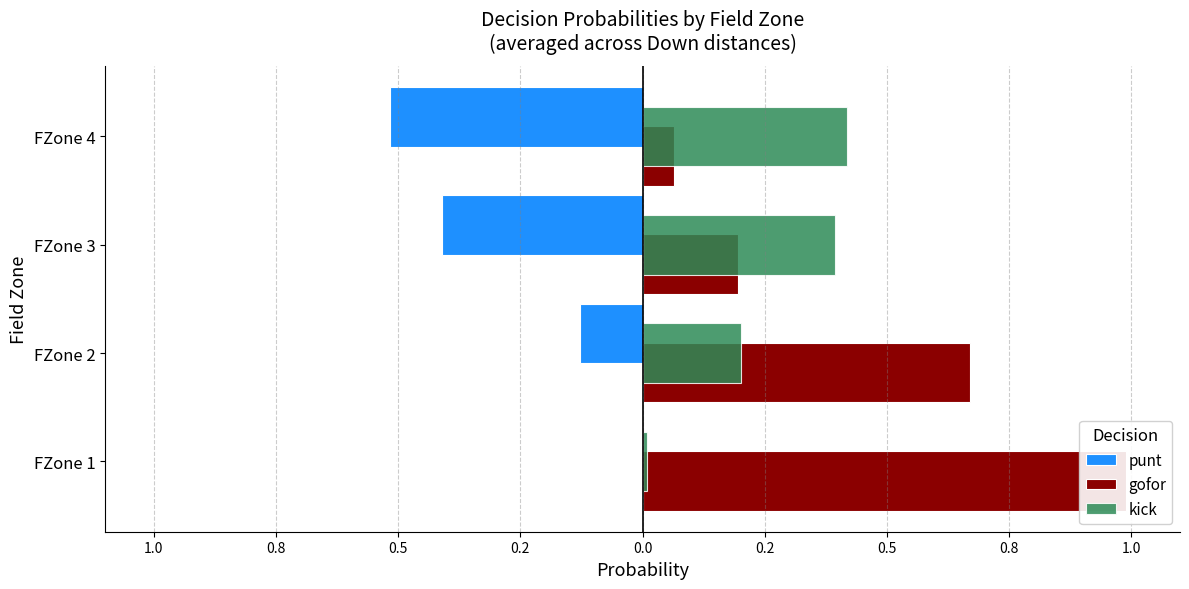

What position from the left is 0.5?

3